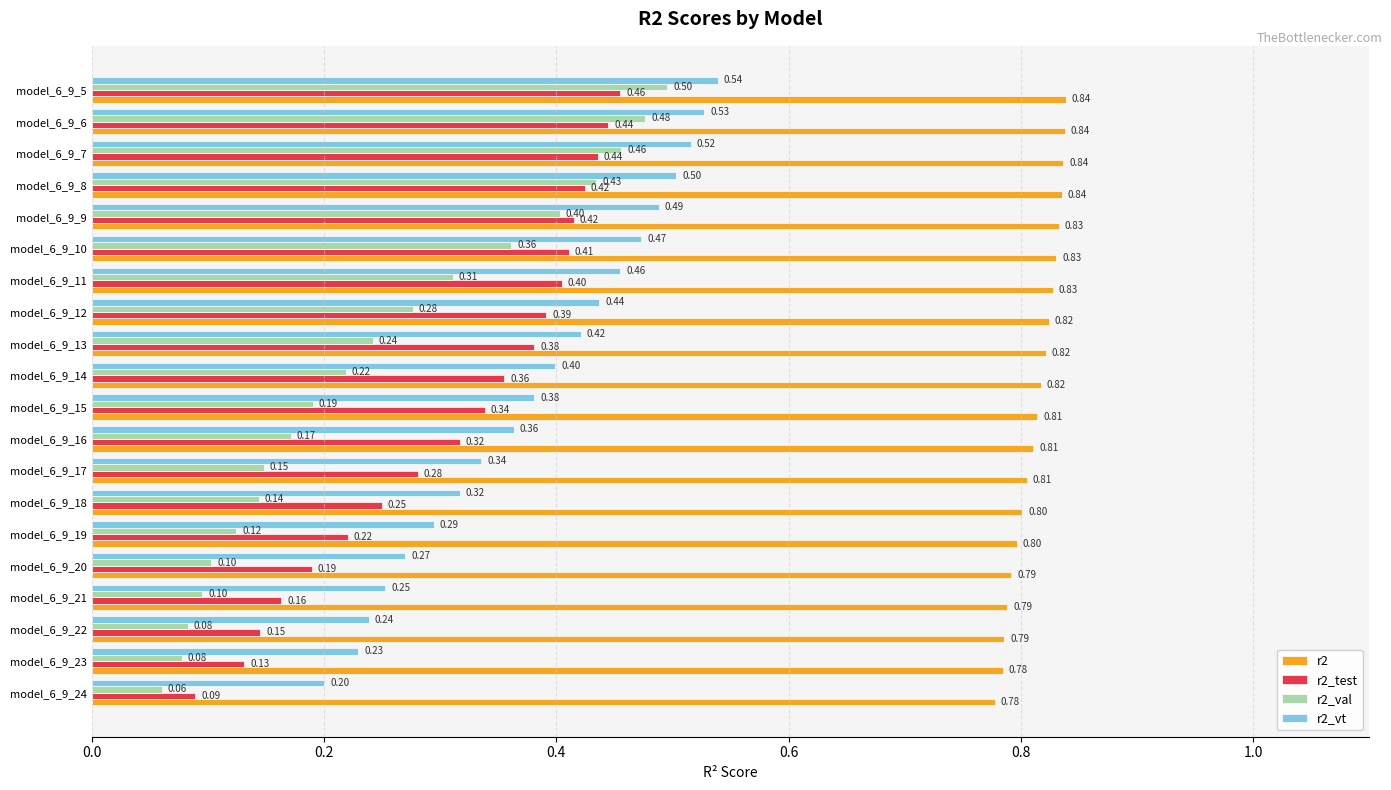

List the labels in order of r2_vt value, smallest first.

model_6_9_24, model_6_9_23, model_6_9_22, model_6_9_21, model_6_9_20, model_6_9_19, model_6_9_18, model_6_9_17, model_6_9_16, model_6_9_15, model_6_9_14, model_6_9_13, model_6_9_12, model_6_9_11, model_6_9_10, model_6_9_9, model_6_9_8, model_6_9_7, model_6_9_6, model_6_9_5